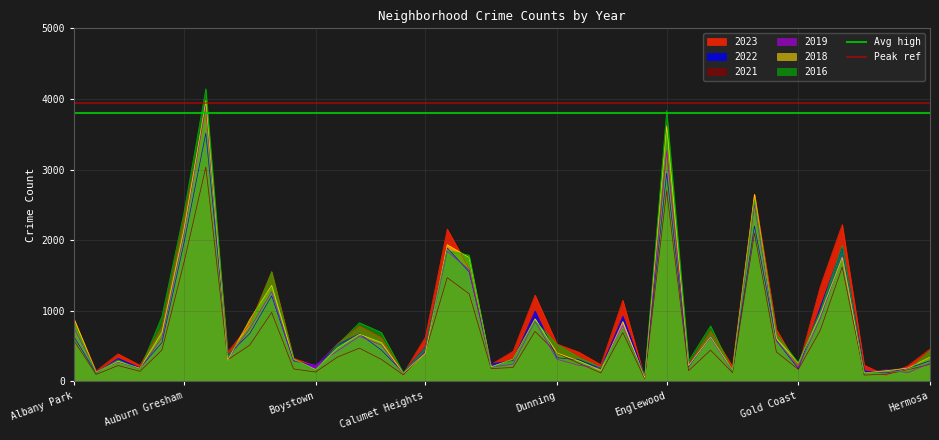

True or false: 2022 has a value of 179 at Gold Coast.

True